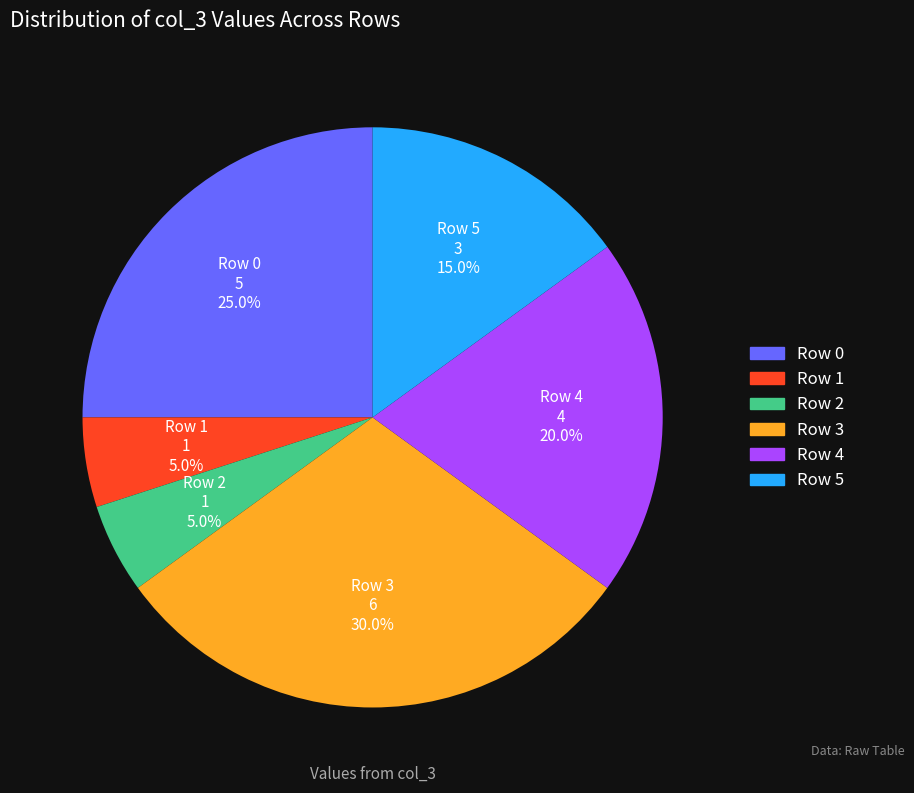

Is it true that Row 4 is 8% of the pie?

False